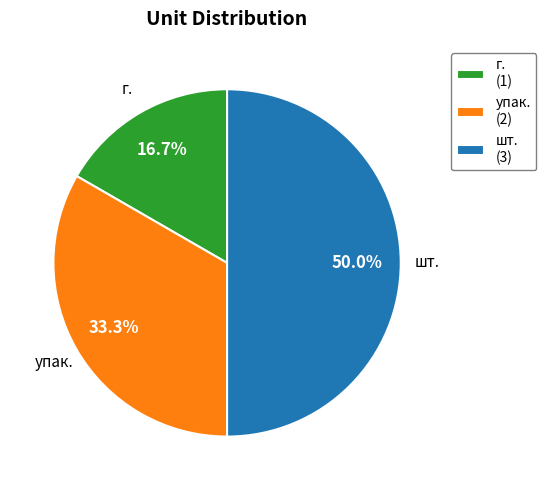

To the nearest percent, what percentage of the pie is упак.?

33%